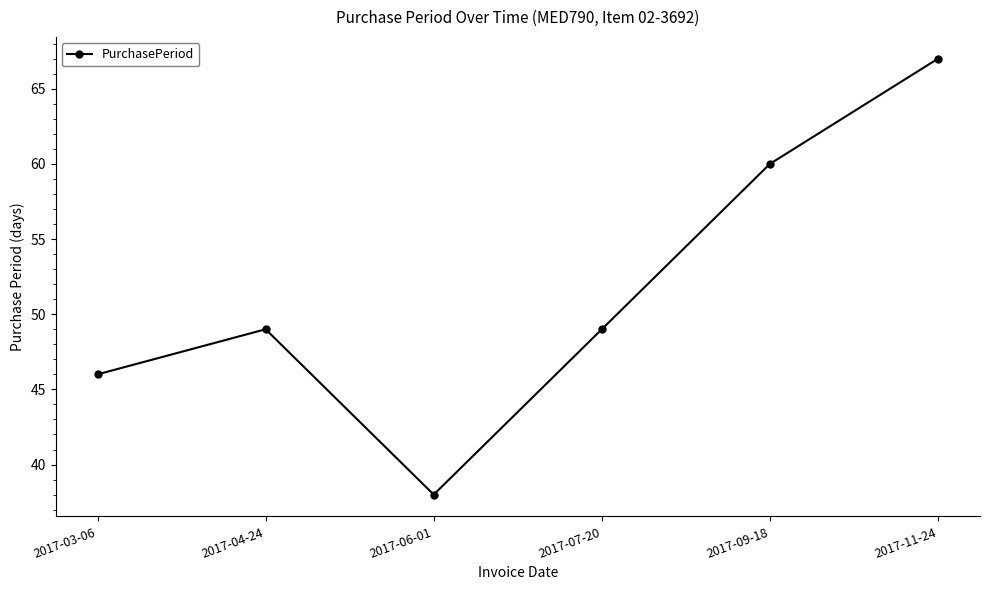

What is the ratio of the value at 2017-07-20 to the value at 2017-03-06?

1.1